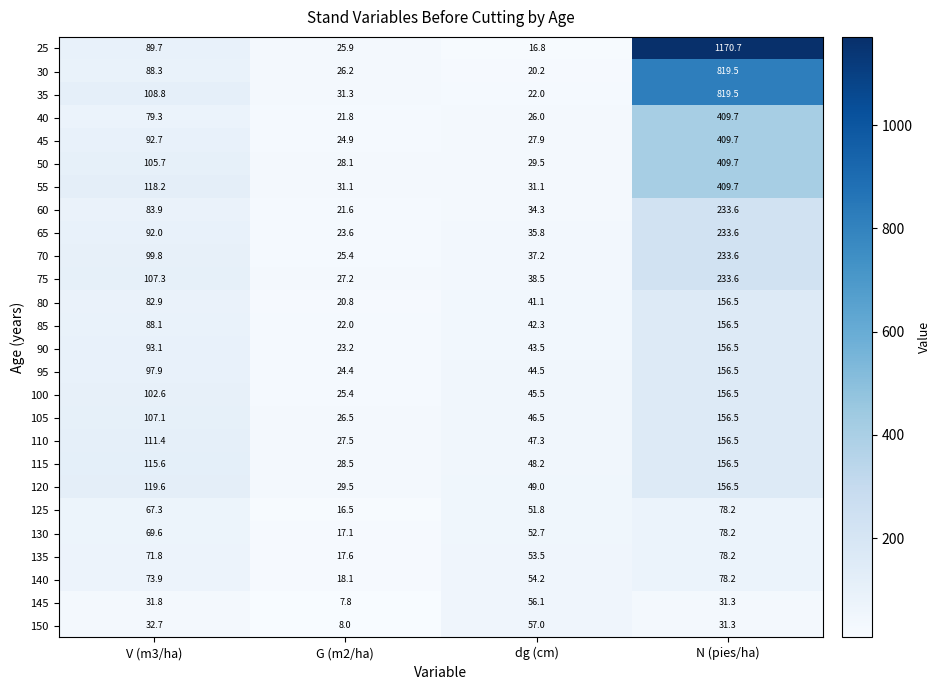

What is the difference between the second highest and minimum values in the 35 series?

86.8